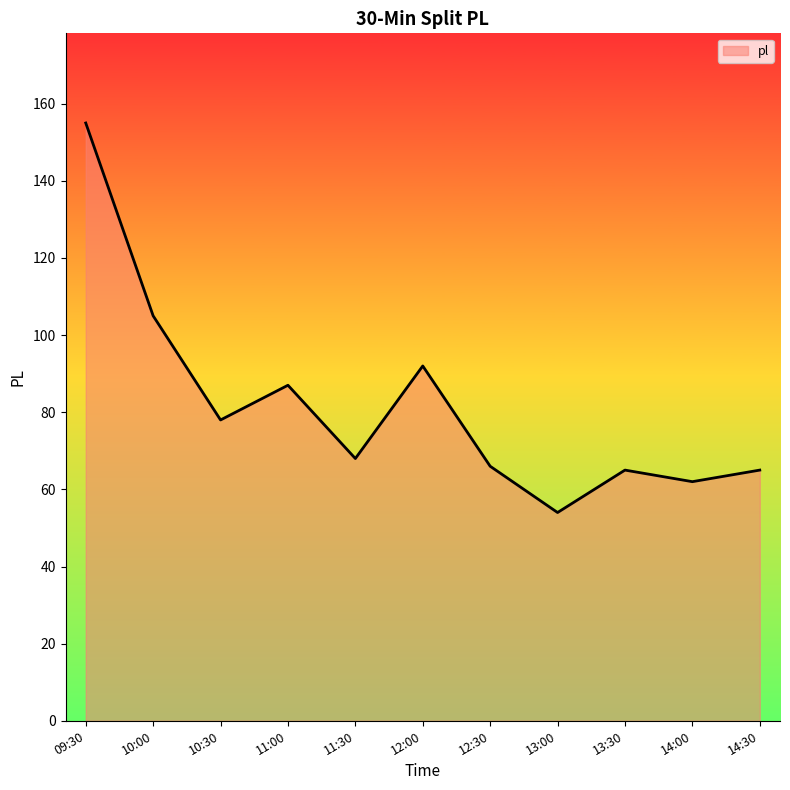

Read the value at 10:00.

105